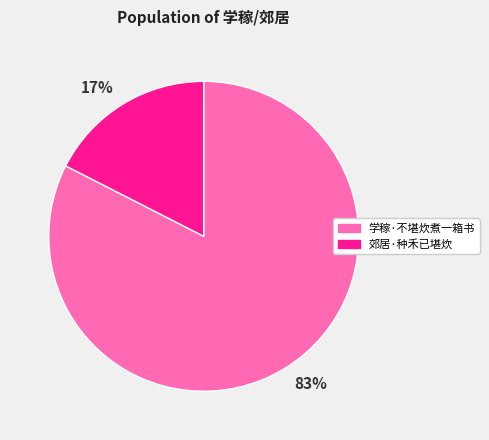

How many segments does this pie chart have?

2